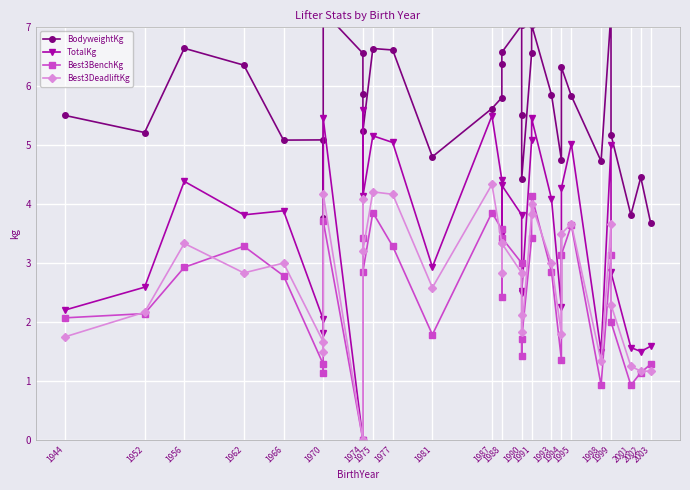

How many data points in Best3DeadliftKg are less than 2?

10